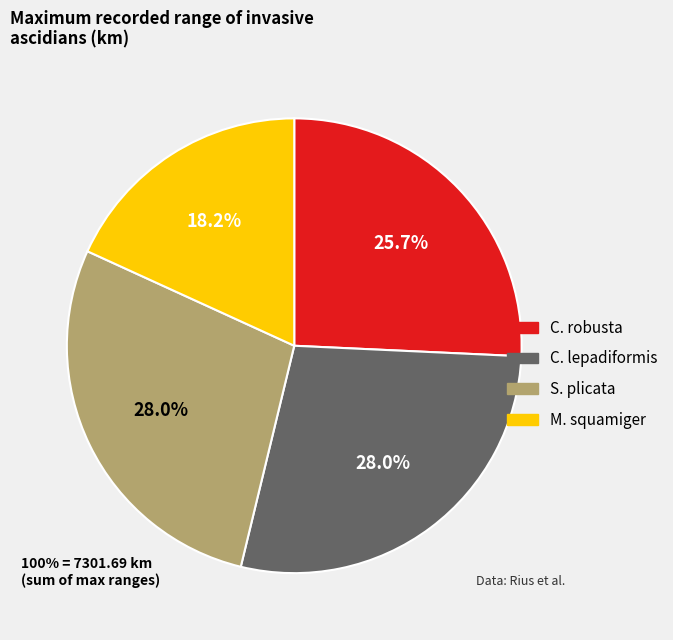

Is there a majority slice in this chart?

No